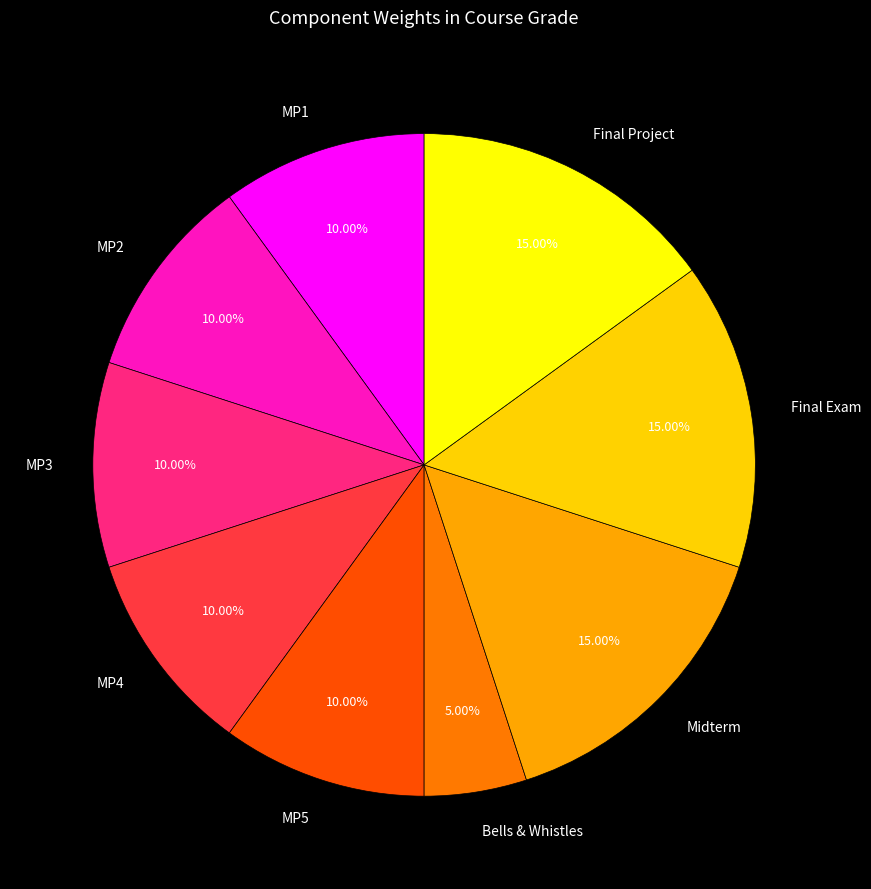

To the nearest percent, what is the combined percentage of MP5 and MP2?

20%